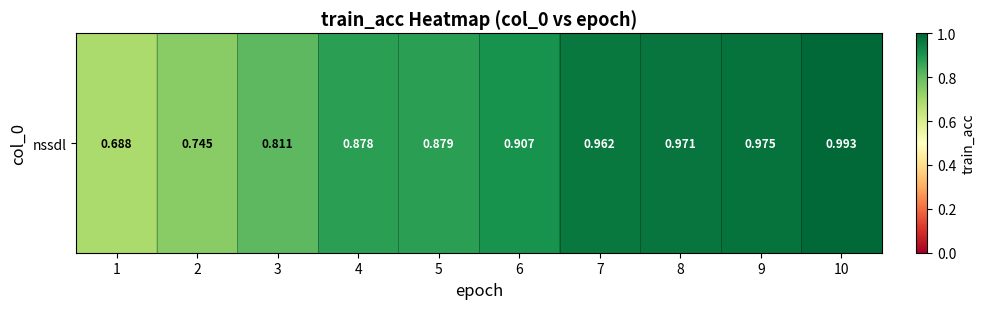

Reading left to right, what are all the values shown in this chart?

0.7	0.7	0.8	0.9	0.9	0.9	1.0	1.0	1.0	1.0